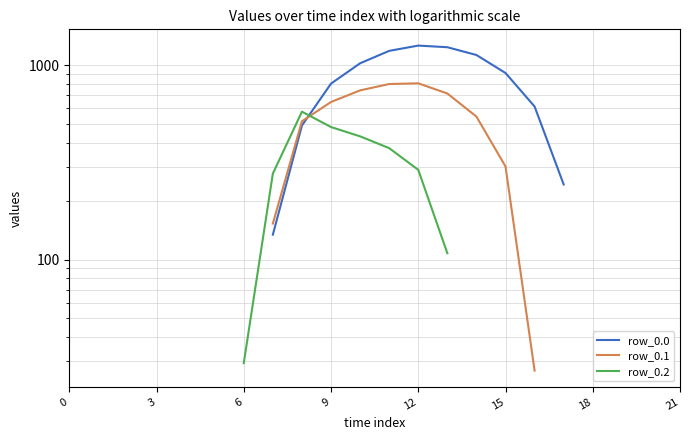

What is the minimum value shown in the chart?

26.8